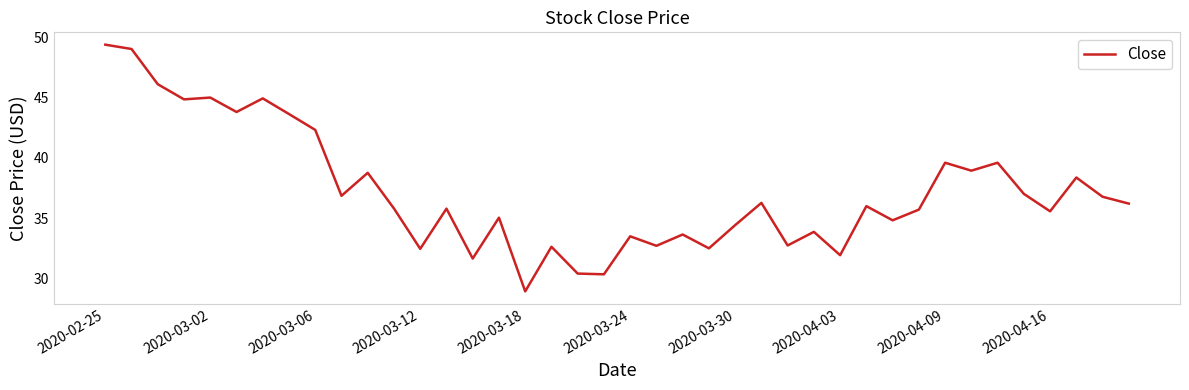

What is the smallest value displayed?

28.9